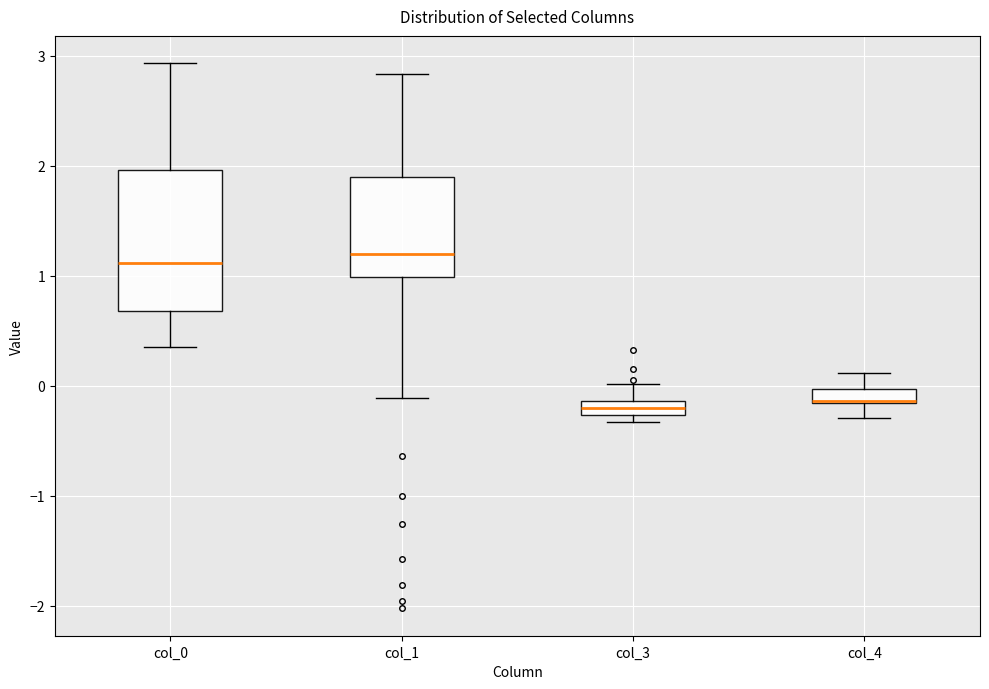

Which box is the tallest, from its lower edge to its upper edge?

col_0